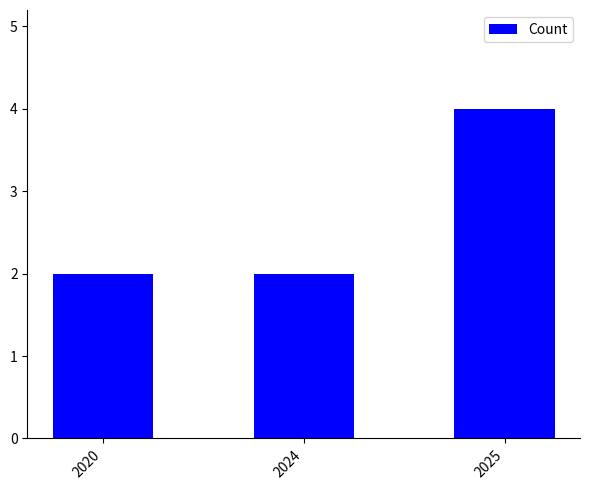

How many data points does each series have?

3